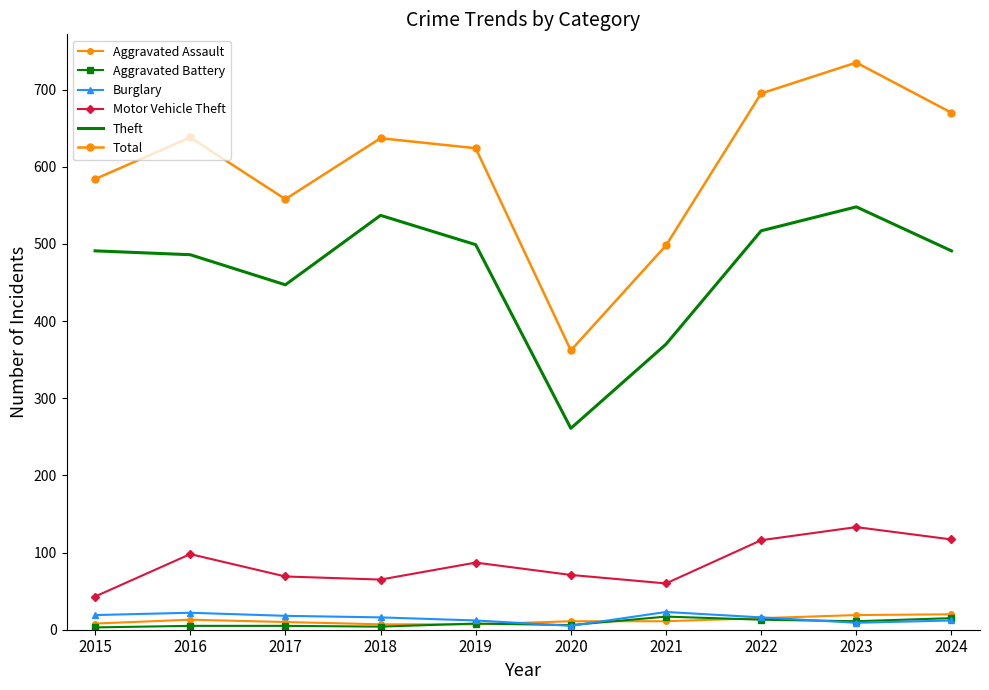

How many interior local peaks does the Total series have?

3